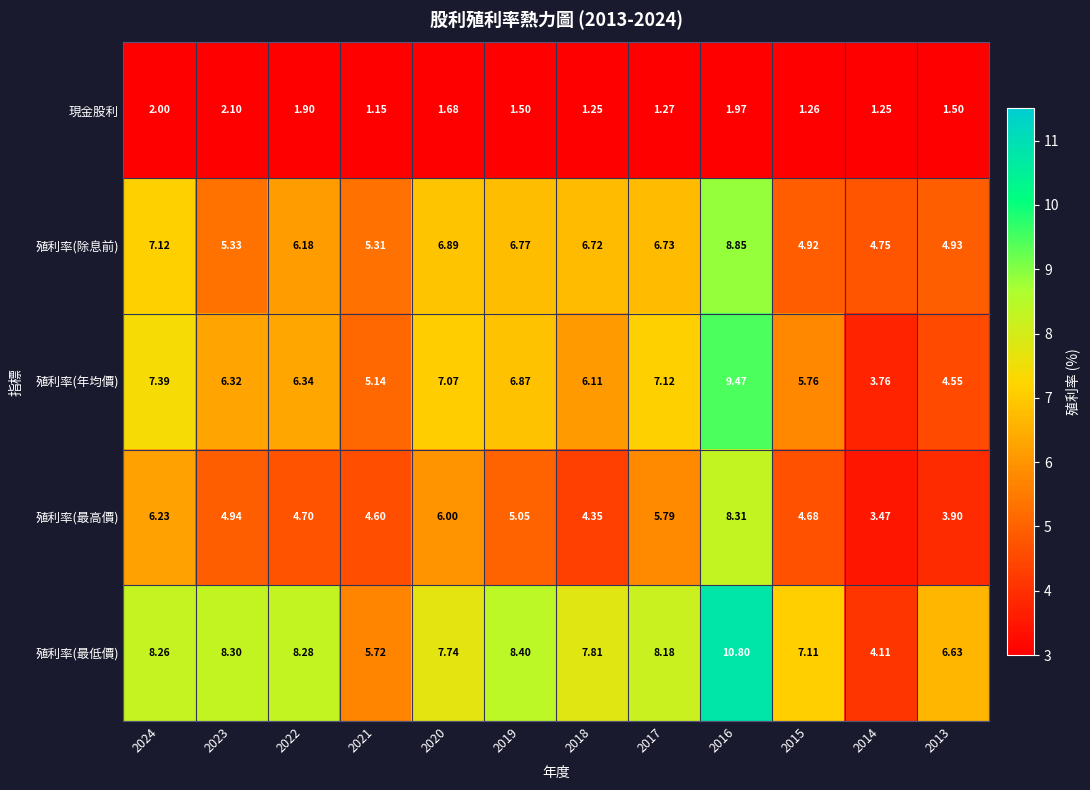

How many distinct data groups are displayed?

5